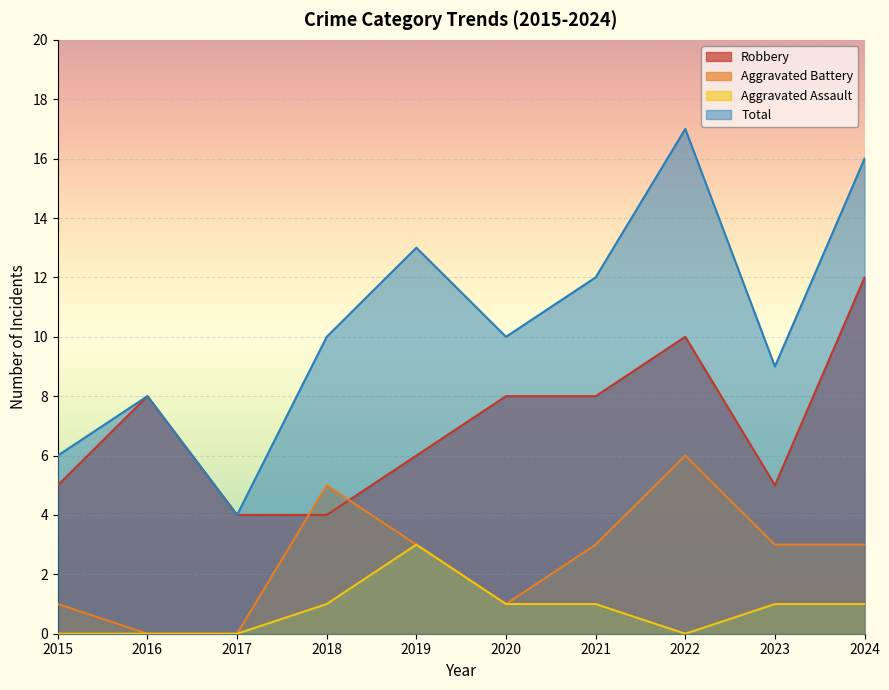

At which category does the chart reach its minimum across all series?

2016